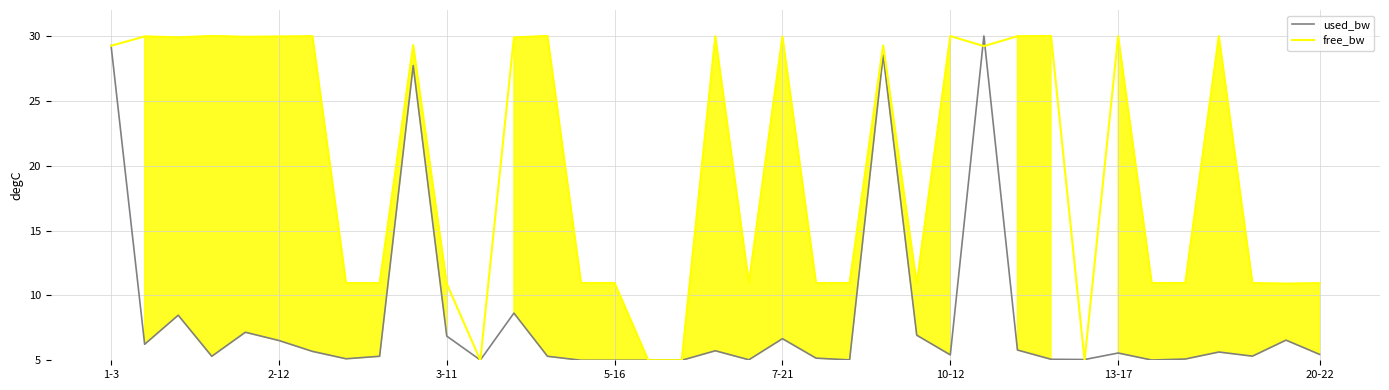

At which label is used_bw closest to 17?

12